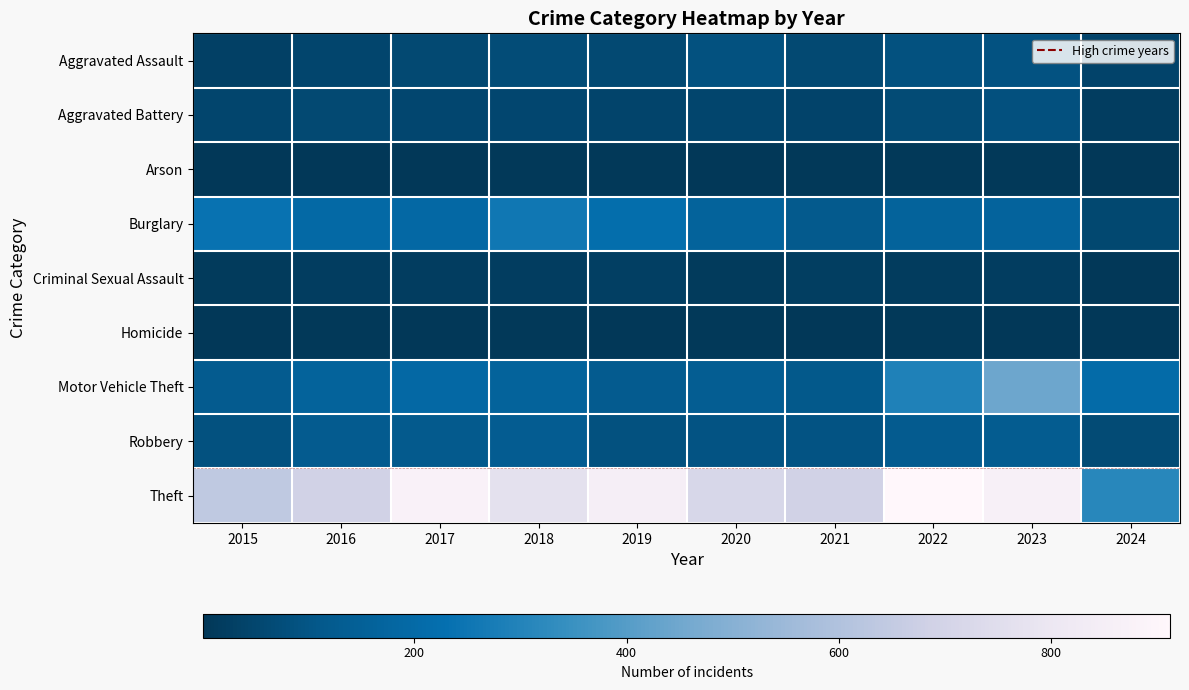

Reading left to right, list all the values displayed in this chart.

Aggravated Assault: 2015=31	2016=50	2017=59	2018=72	2019=61	2020=87	2021=58	2022=89	2023=93	2024=43
Aggravated Battery: 2015=50	2016=60	2017=54	2018=52	2019=45	2020=48	2021=43	2022=66	2023=83	2024=22
Arson: 2015=3	2016=3	2017=1	2018=6	2019=5	2020=4	2021=6	2022=7	2023=6	2024=2
Burglary: 2015=236	2016=194	2017=192	2018=257	2019=221	2020=163	2021=117	2022=163	2023=168	2024=56
Criminal Sexual Assault: 2015=13	2016=20	2017=19	2018=20	2019=29	2020=12	2021=23	2022=18	2023=21	2024=4
Homicide: 2015=4	2016=8	2017=2	2018=5	2019=3	2020=6	2021=2	2022=6	2023=4	2024=2
Motor Vehicle Theft: 2015=125	2016=163	2017=191	2018=164	2019=125	2020=134	2021=113	2022=291	2023=443	2024=207
Robbery: 2015=87	2016=123	2017=115	2018=130	2019=89	2020=94	2021=95	2022=125	2023=128	2024=67
Theft: 2015=641	2016=689	2017=873	2018=767	2019=855	2020=713	2021=691	2022=912	2023=864	2024=311